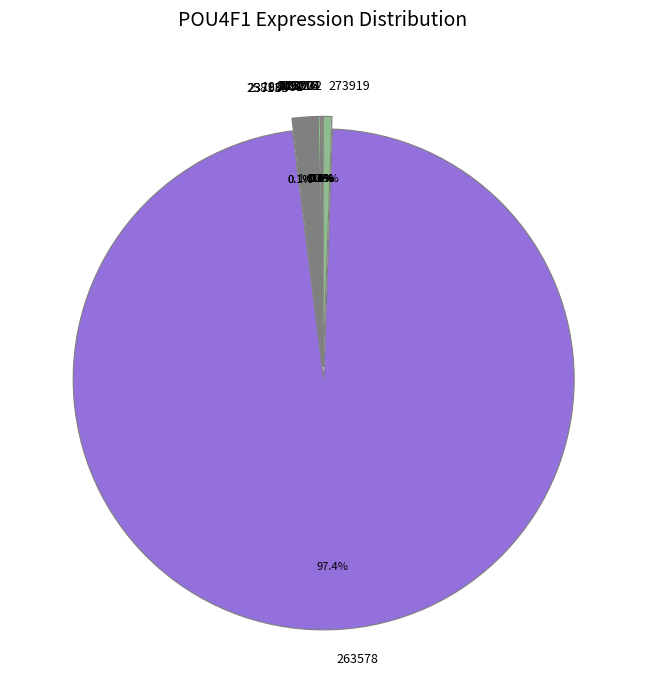

What percentage is NOT represented by 186481?

98.4%